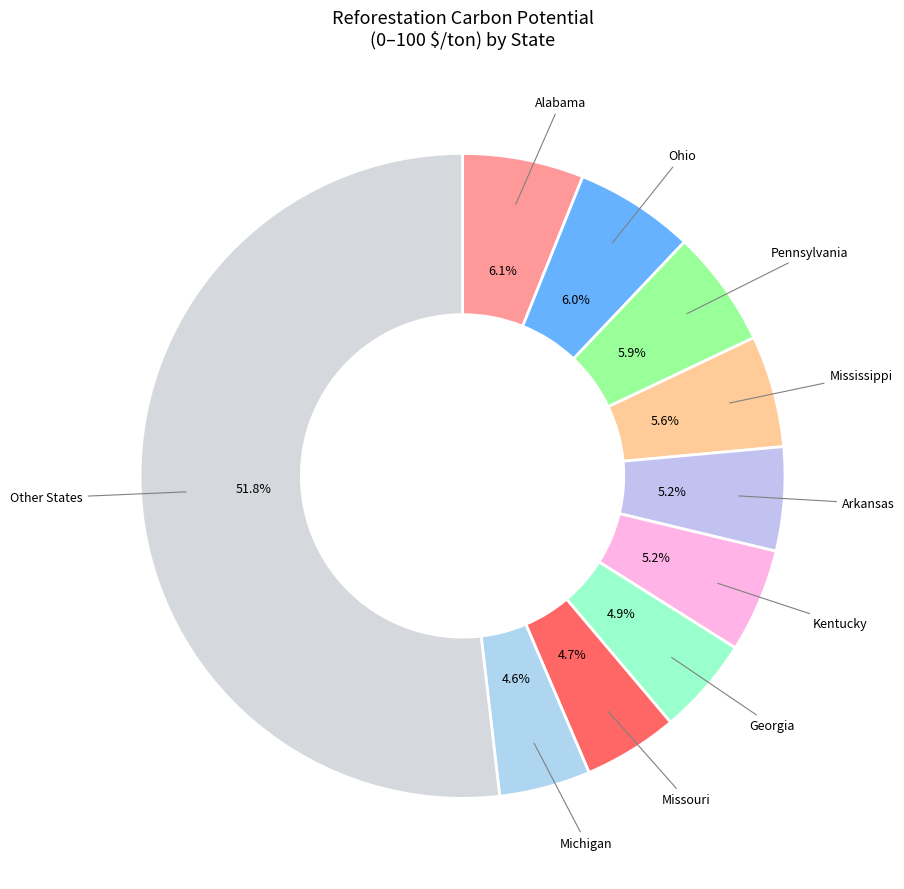

Does any single category account for the majority?

Yes